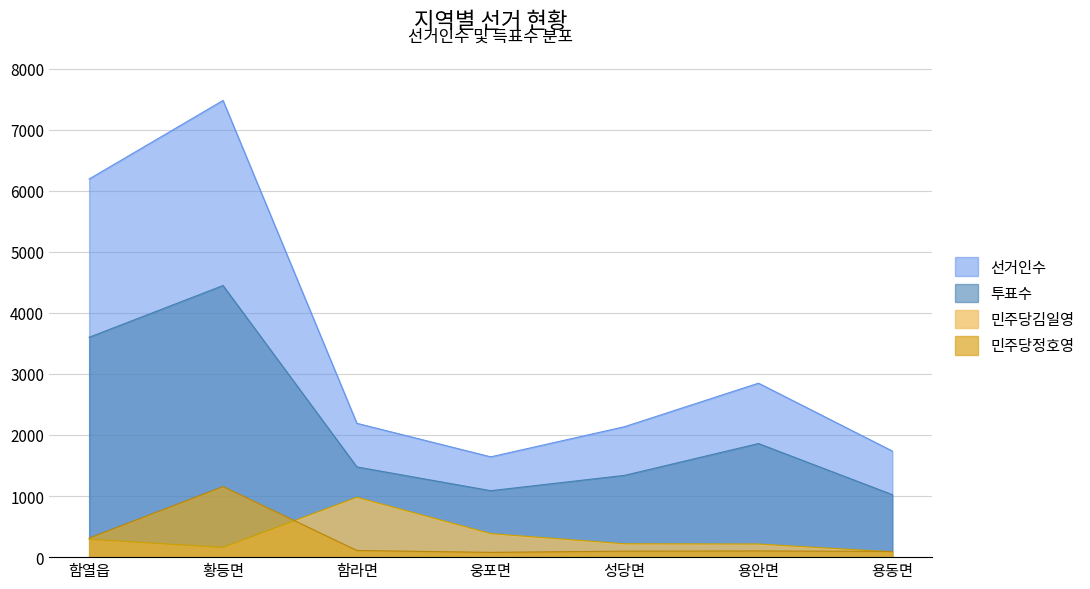

In 선거인수, how many points are lower than both neighbors (excluding endpoints)?

1